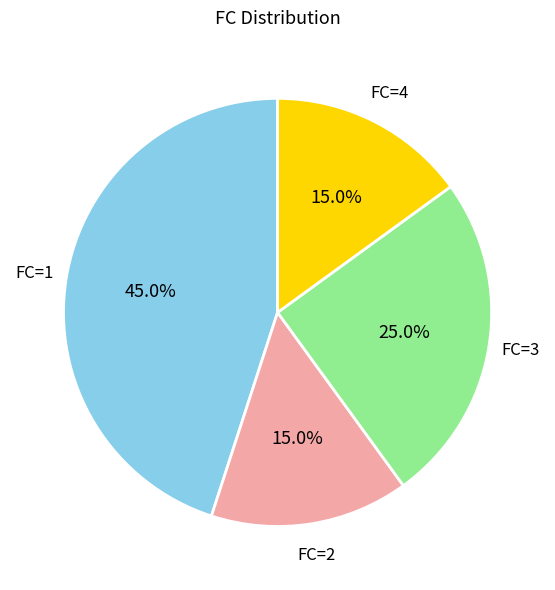

Is there any slice that represents more than half of the pie?

No